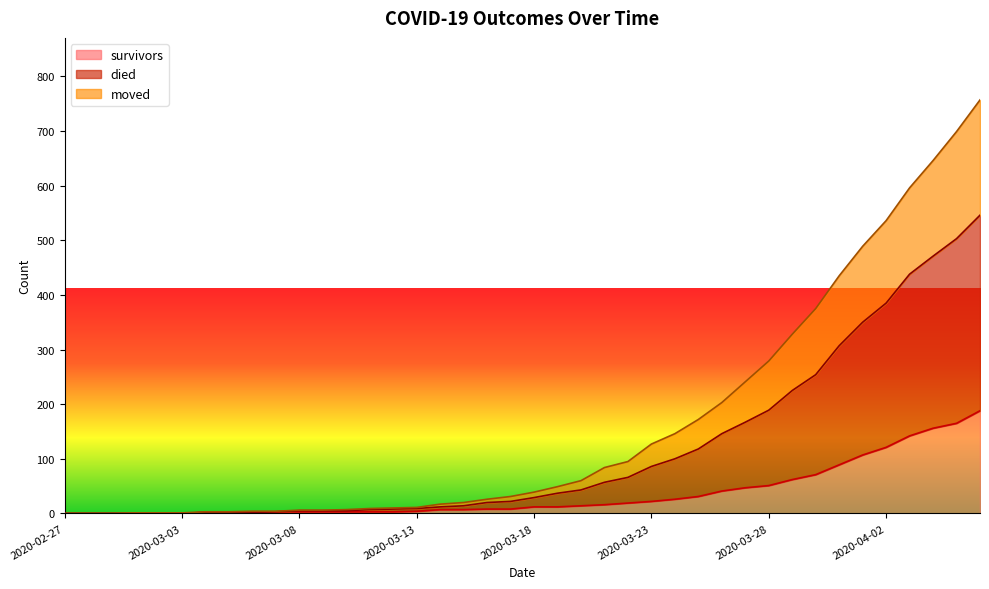

Which series has the largest total across all categories?

died